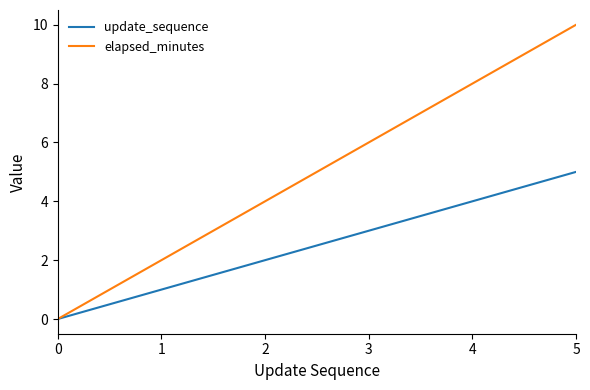

What value does the elapsed_minutes series have at 3, to the nearest 10?

10